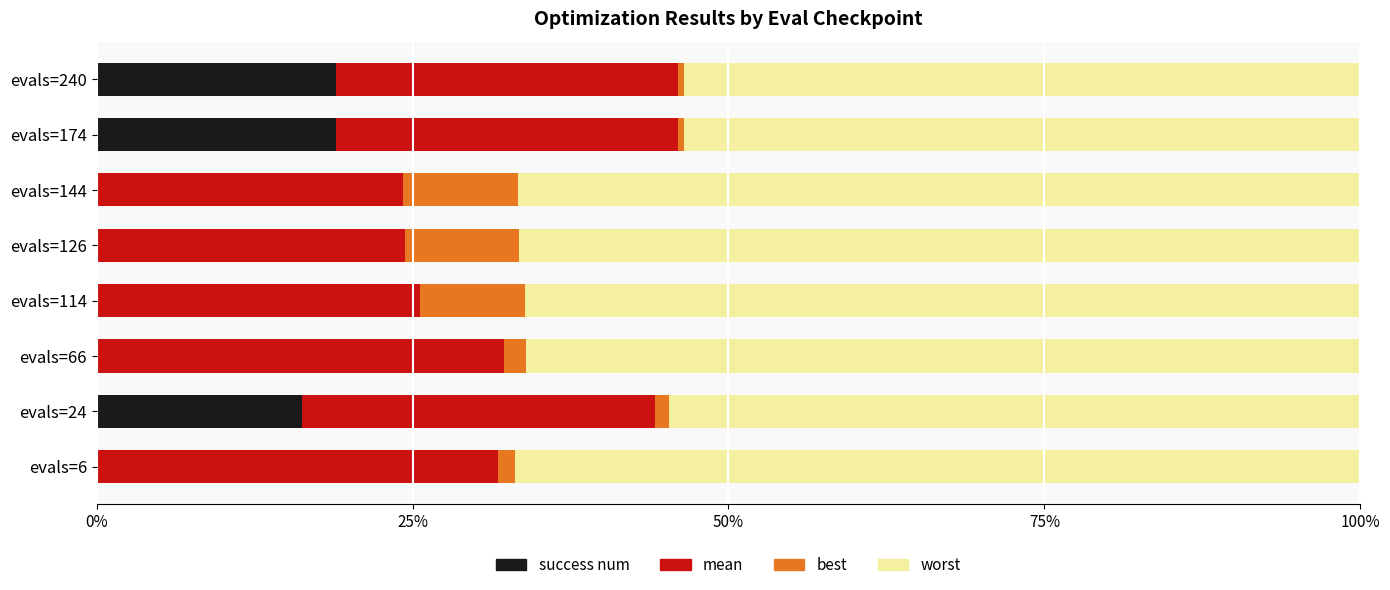

What are all the series names shown in the legend?

success num, mean, best, worst